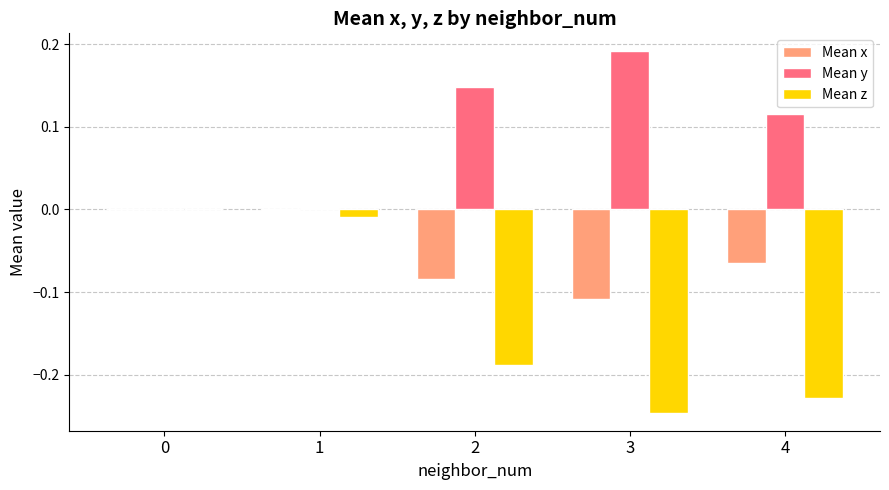

Which series has the largest total across all categories?

Mean y